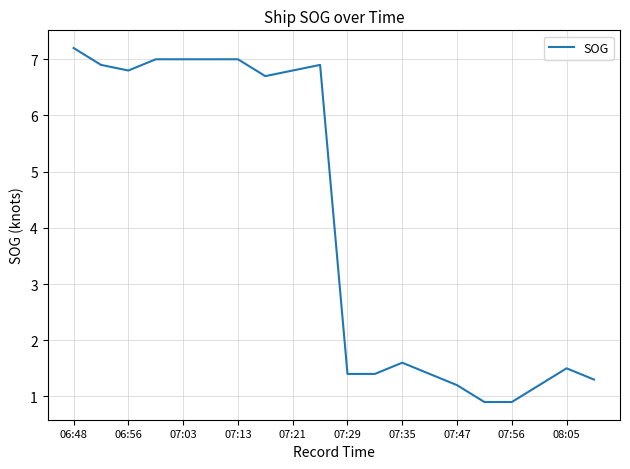

Reading left to right, transcribe all the data shown in this chart.

7.2	6.9	6.8	7.0	7.0	7.0	7.0	6.7	6.8	6.9	1.4	1.4	1.6	1.4	1.2	0.9	0.9	1.2	1.5	1.3